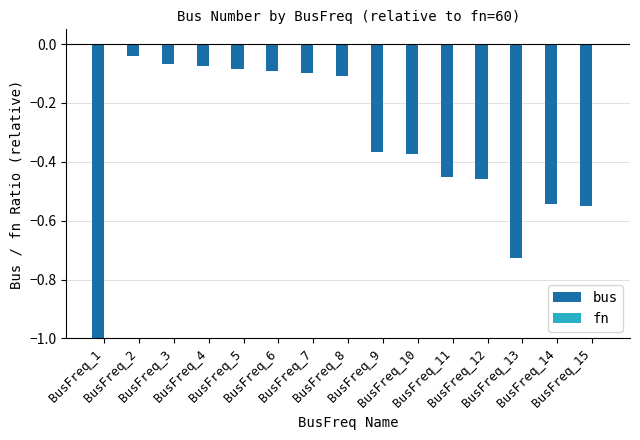

How many bars are there in each group?

2